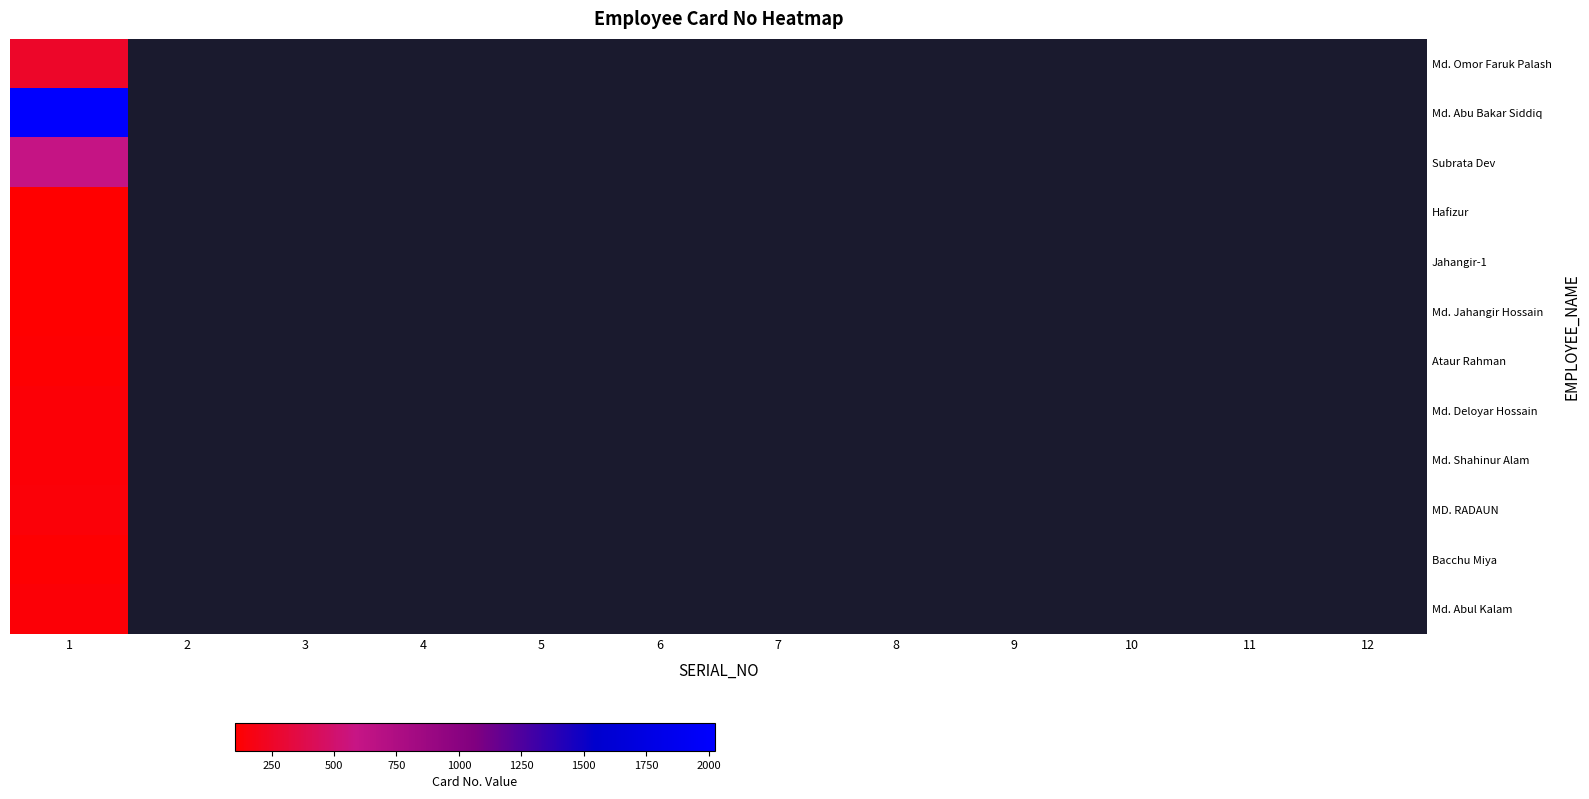

What is the maximum value shown in the chart?

2026.0